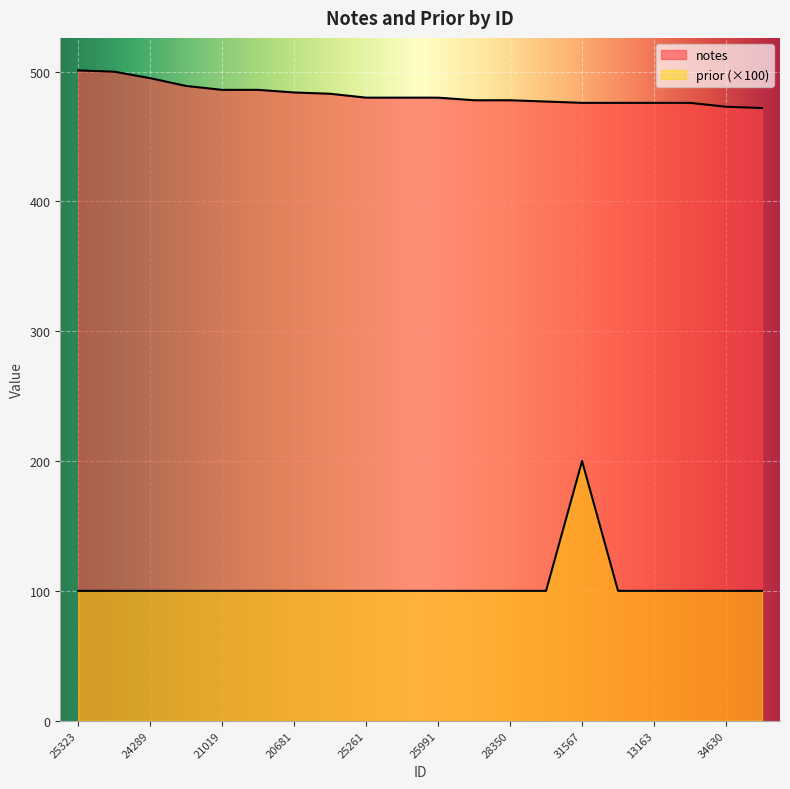

What is the label of the 1st point from the right?

22415